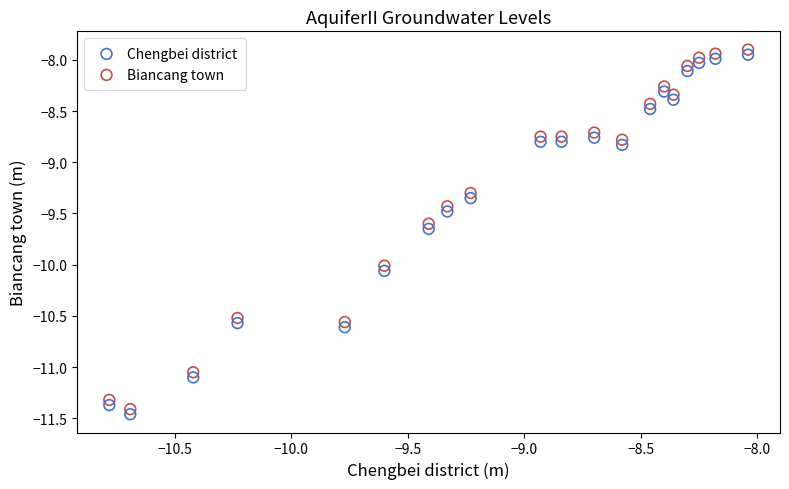

Which series contains the lowest Y value?

Chengbei district